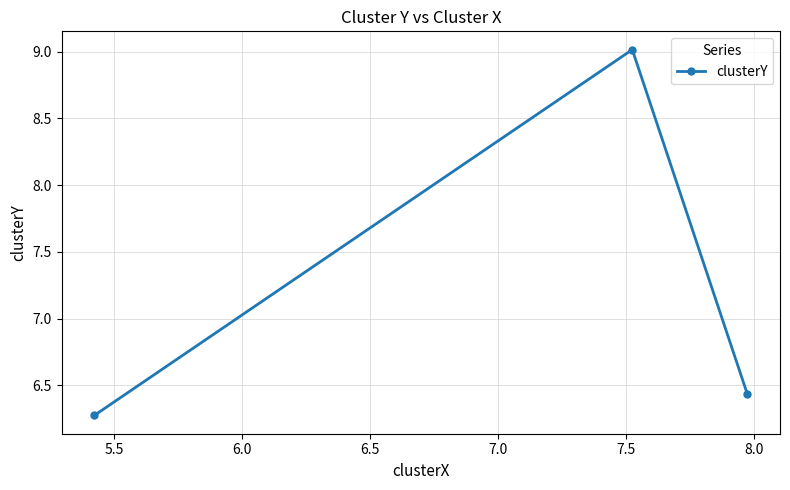

What is the difference between the maximum and minimum values?

2.7